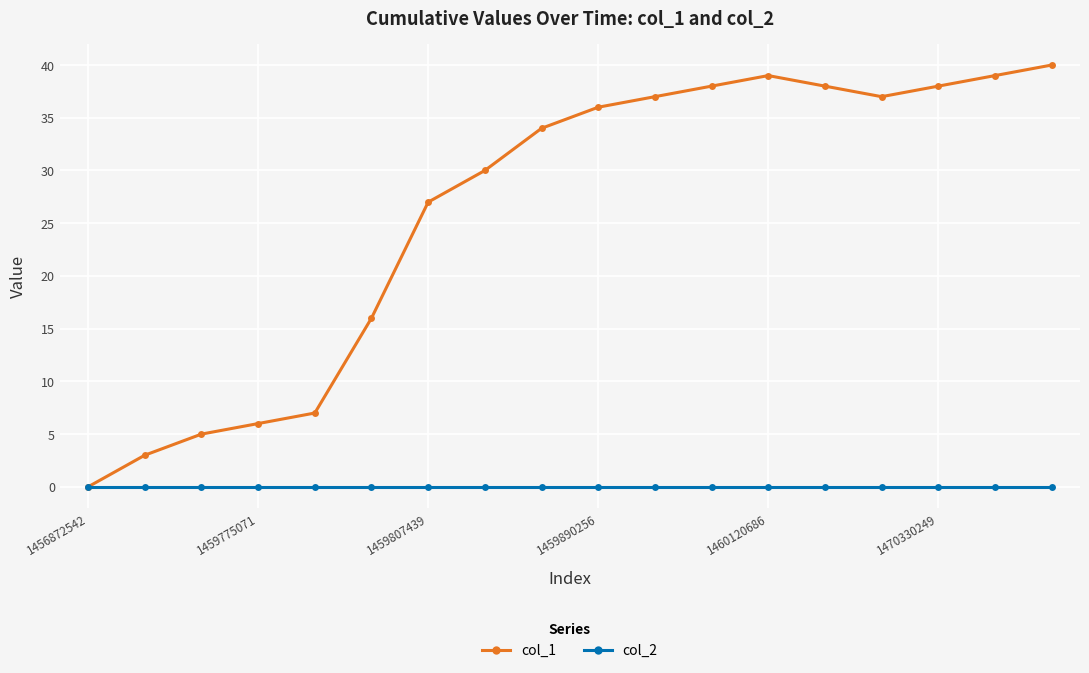

What is the greatest value displayed?

40